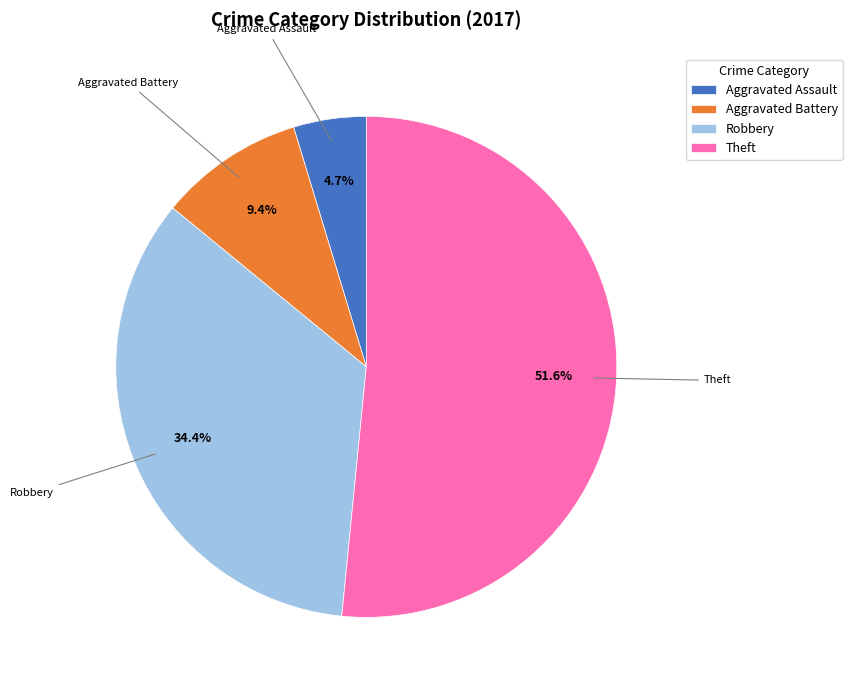

Rank the categories by value from lowest to highest.

Aggravated Assault, Aggravated Battery, Robbery, Theft